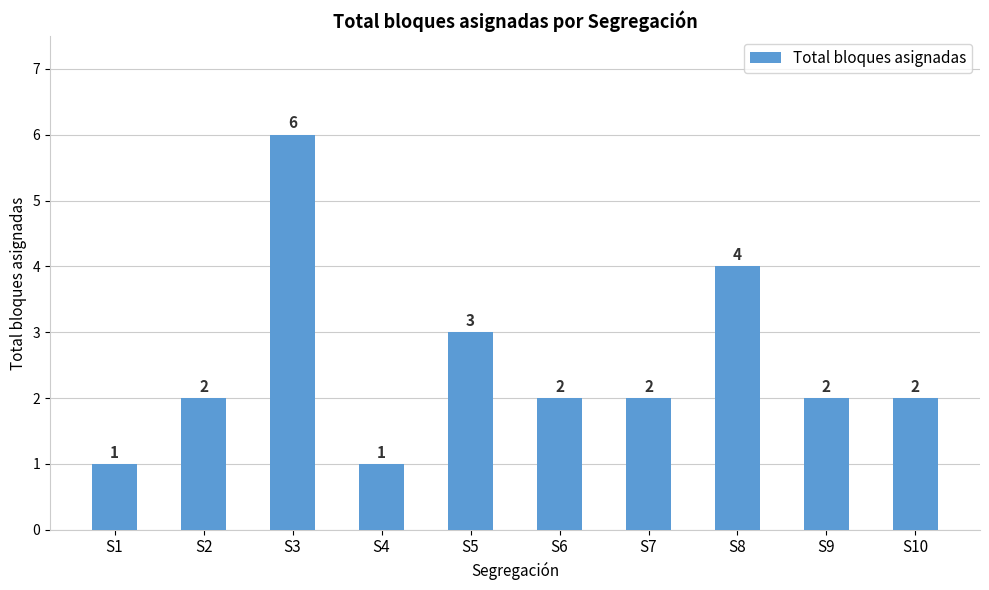

Between S10 and S1, which is larger?

S10